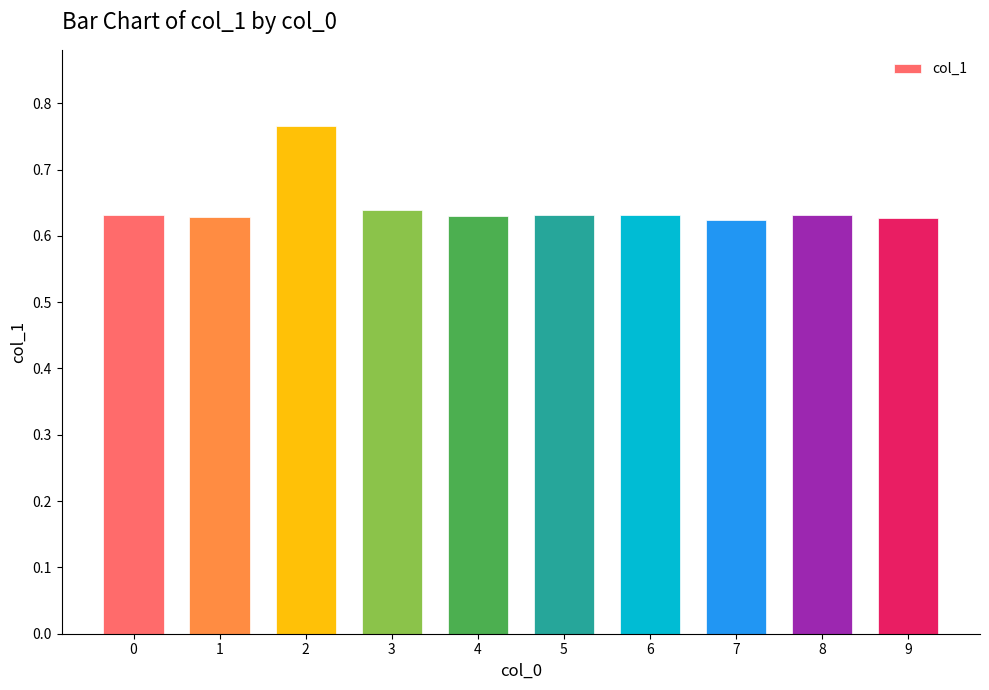

How many values are between 0 and 1?

10